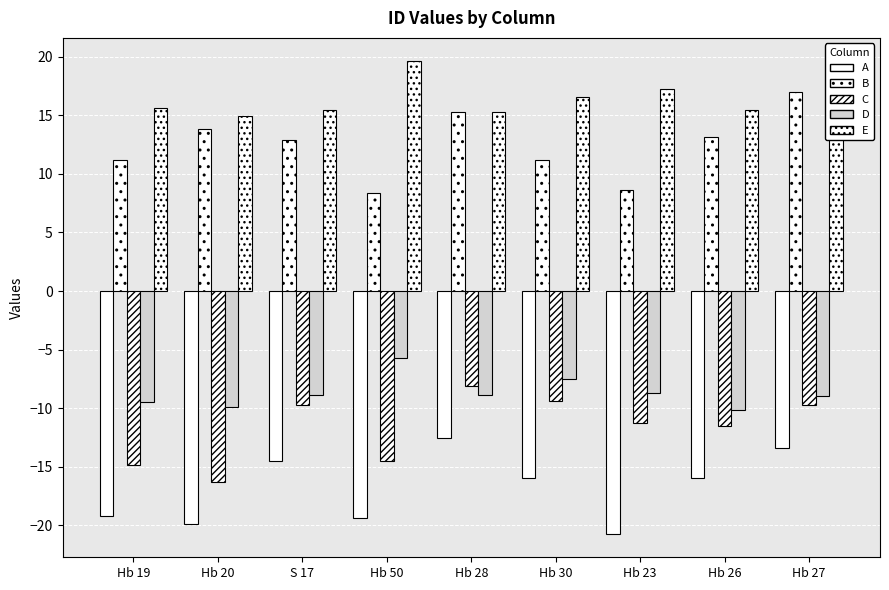

At which label does C first exceed -11?

S 17